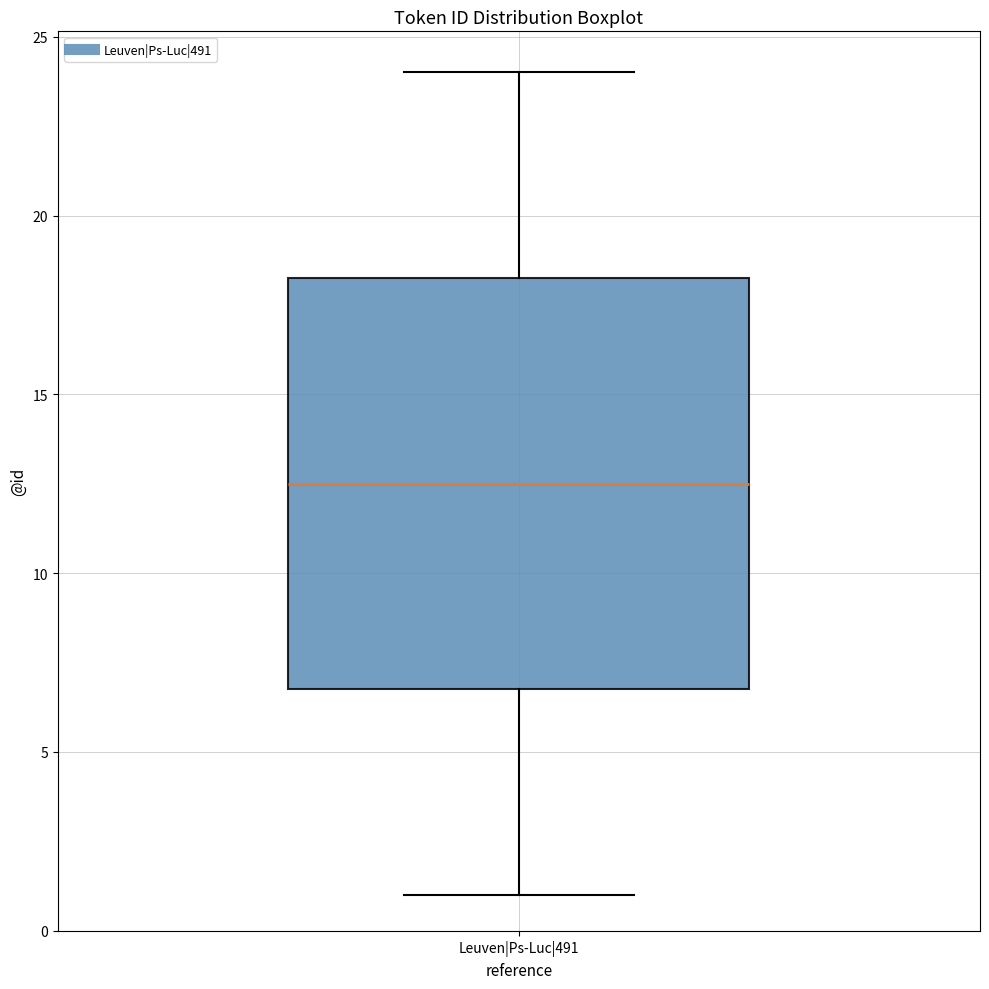

Where does the upper whisker of the box for Leuven|Ps-Luc|491 end on the y-axis? The values are not printed on the chart, so give them approximately, as read against the axis.

24.0